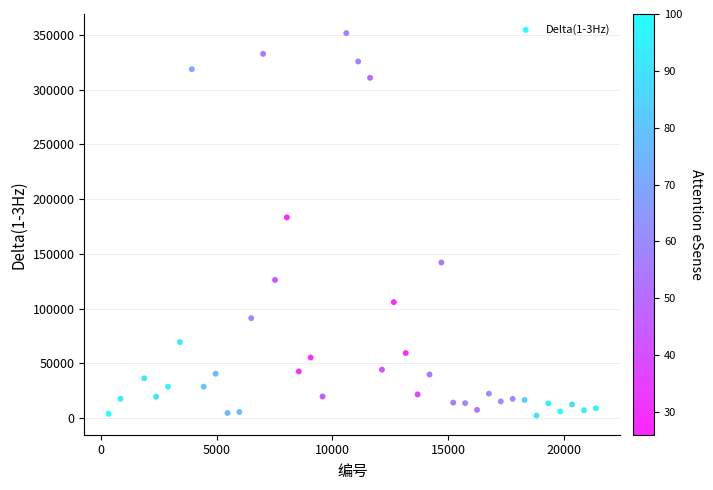

What Y value in the scatter plot is closest to 176933?

183305